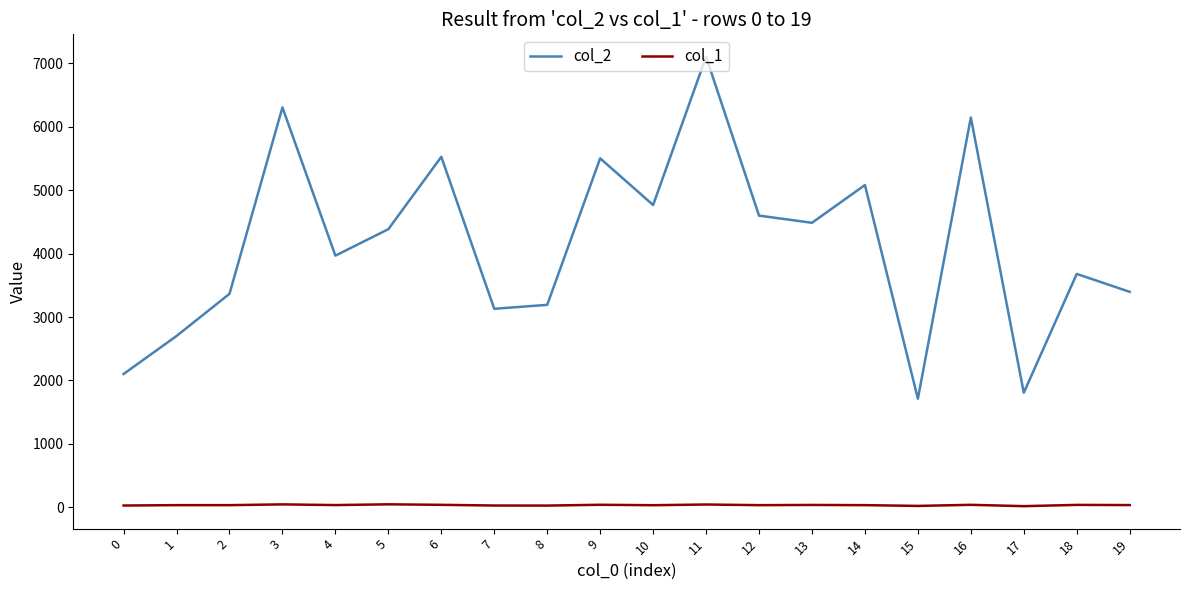

Is the value of col_1 at 13 greater than the value of col_2 at 13?

No